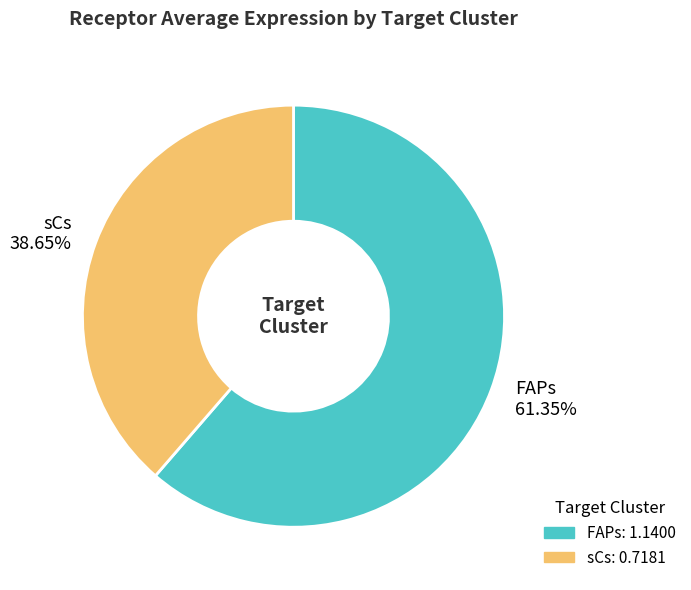

Is there any slice that represents more than half of the pie?

Yes